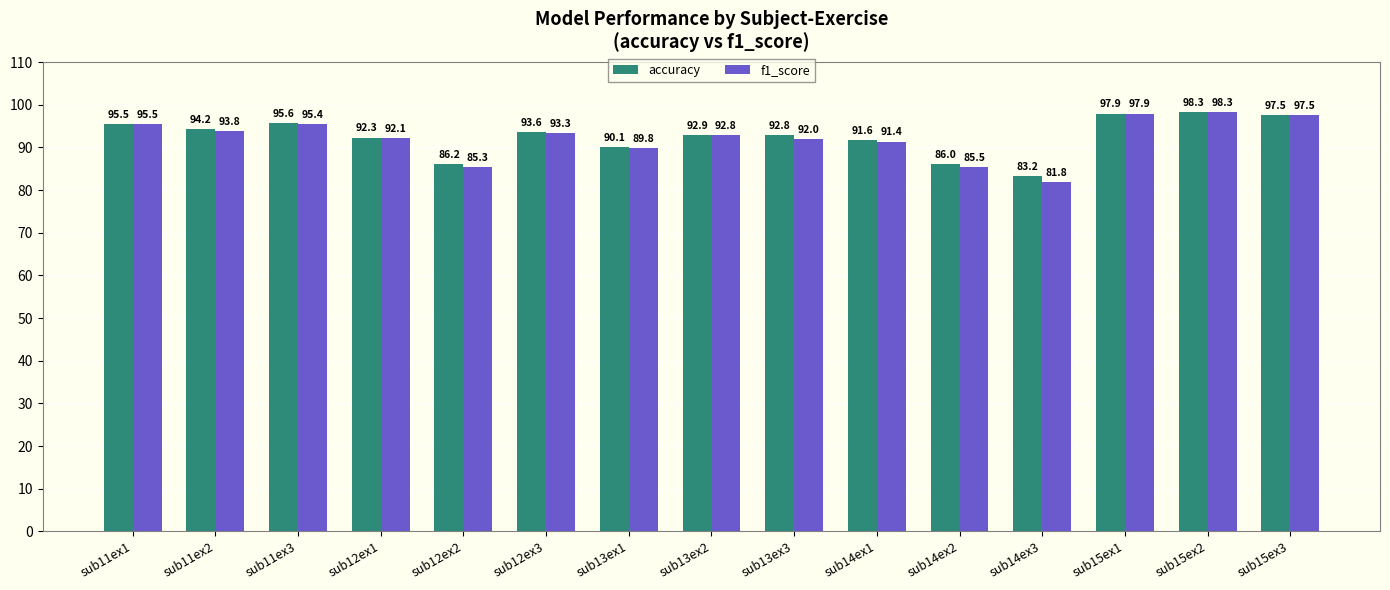

The f1_score series shows 146.9 at sub15ex2. True or false?

False